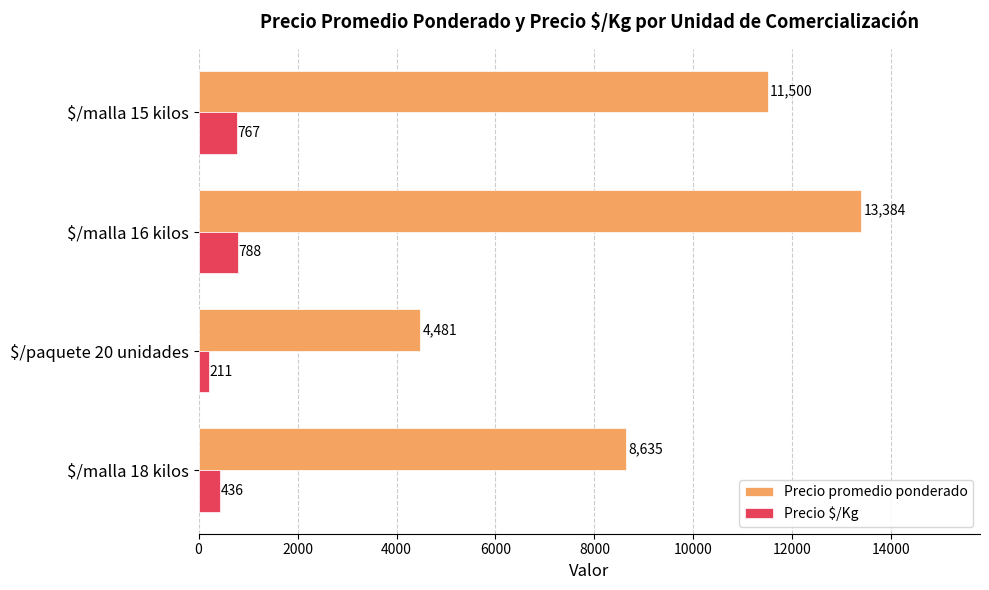

List the series in order of their overall mean, highest first.

Precio promedio ponderado, Precio $/Kg